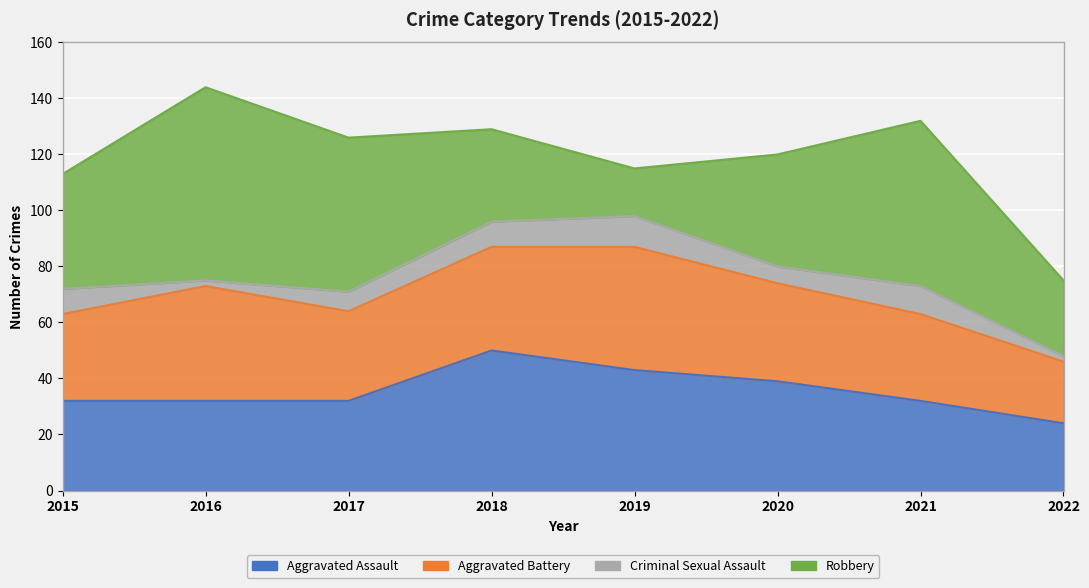

Reading left to right, what are all the values shown in this chart?

Aggravated Assault: 32	32	32	50	43	39	32	24
Aggravated Battery: 31	41	32	37	44	35	31	22
Criminal Sexual Assault: 9	2	7	9	11	6	10	2
Robbery: 41	69	55	33	17	40	59	27